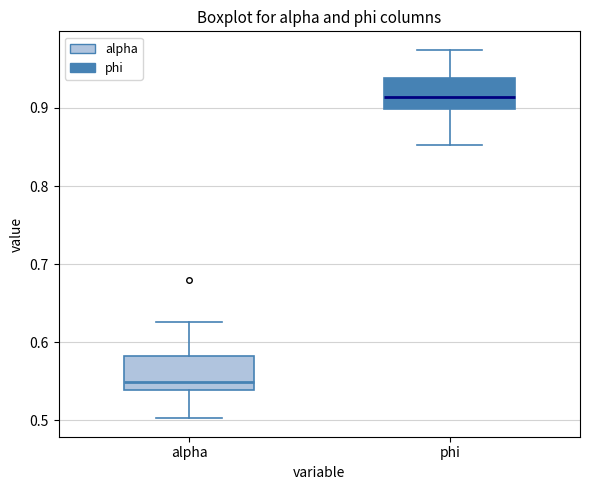

Reading left to right, transcribe this box plot: for each box, give where its median line is, the range the box spans, and where its two whiskers end, as read against the y-axis. The values are not printed on the chart, so give them approximately, as read against the axis.

alpha: median 0.55, box 0.54 to 0.58, whiskers 0.50 to 0.63
phi: median 0.91, box 0.90 to 0.94, whiskers 0.85 to 0.97